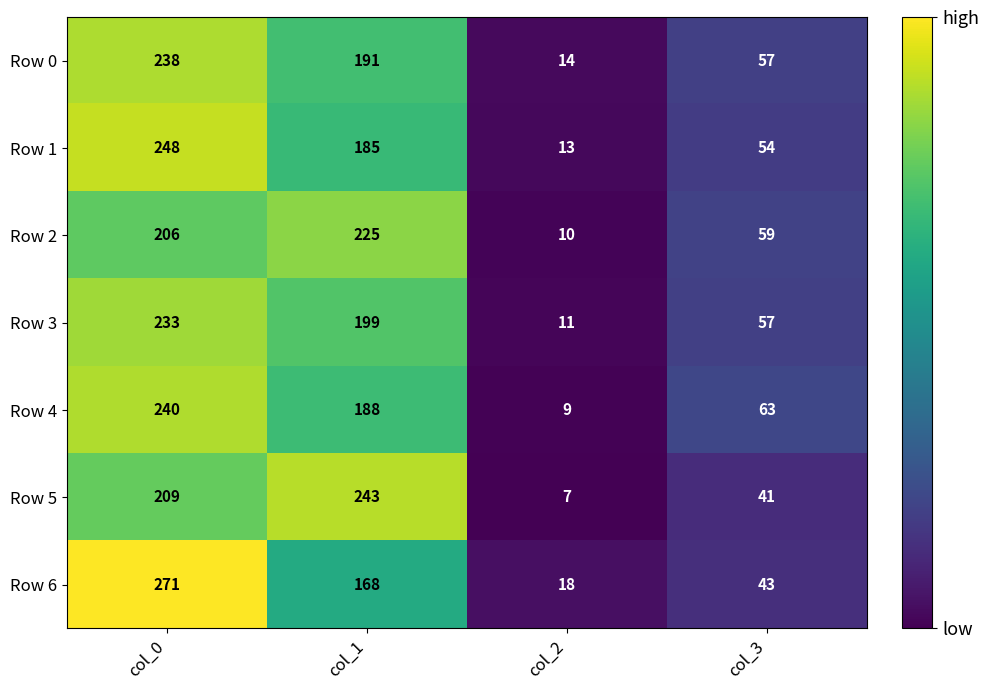

What is the average value of the Row 4 series?

125